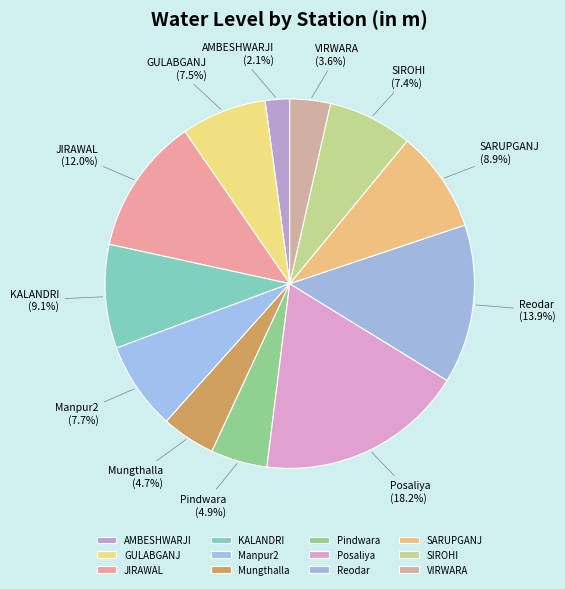

What is the ratio of the value at Reodar to the value at Mungthalla?

3.0